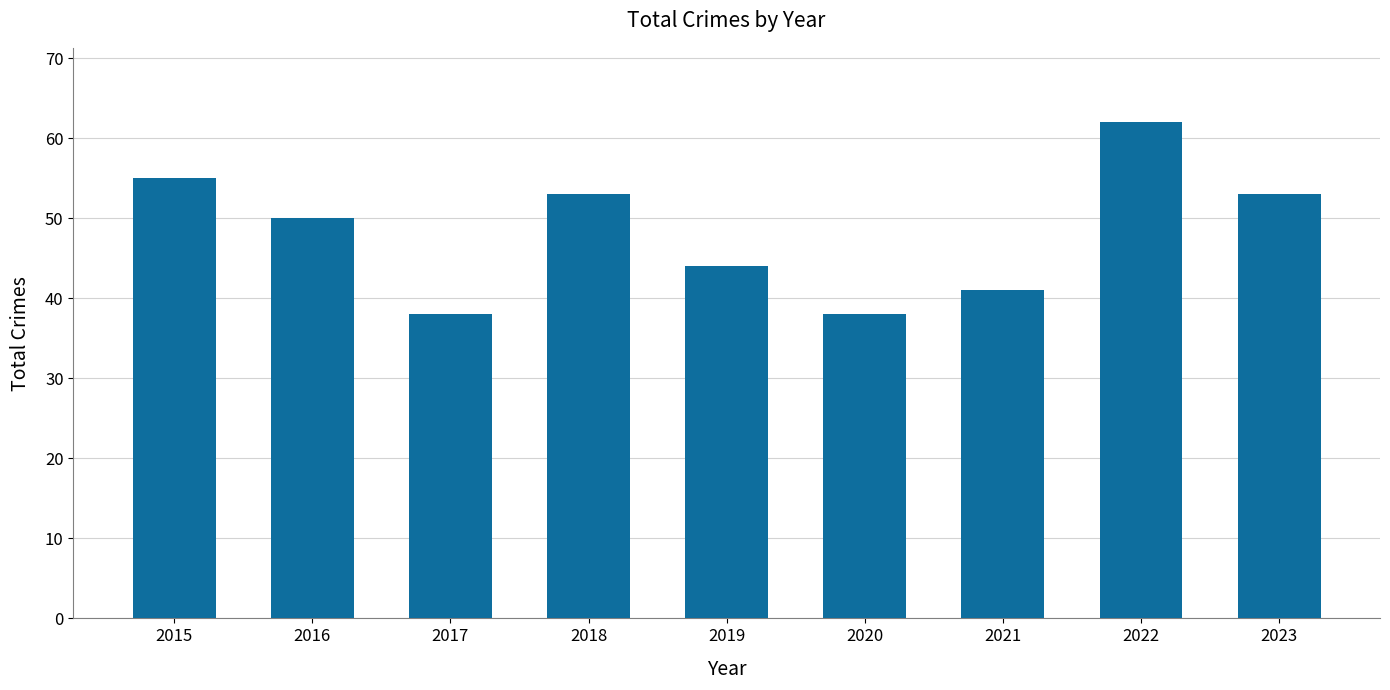

At which category does the chart reach its peak across all series?

2022